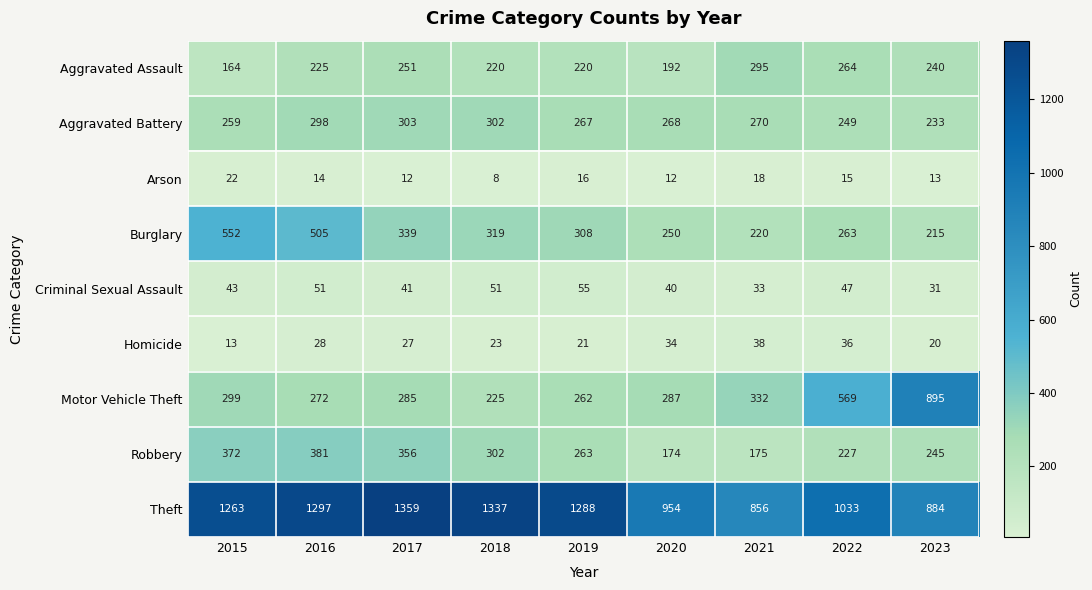

Which series changed the most between 2016 and 2022?

Motor Vehicle Theft